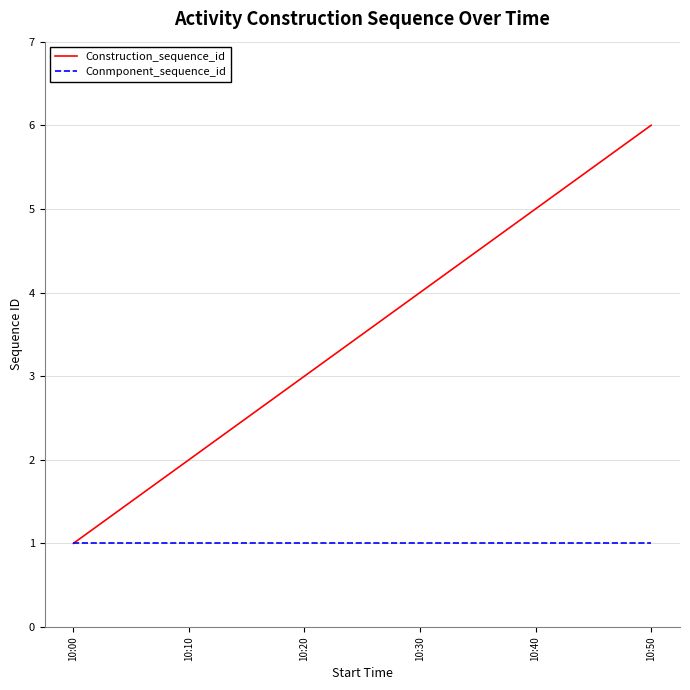

Which series changed the most between 10:00 and 10:20?

Construction_sequence_id